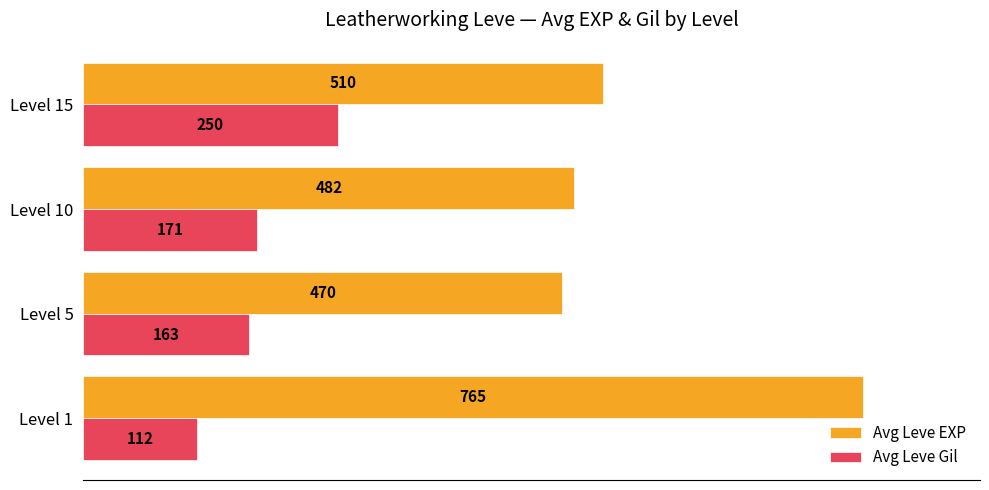

What is the difference between the maximum and minimum values in the Avg Leve EXP series?

295.0